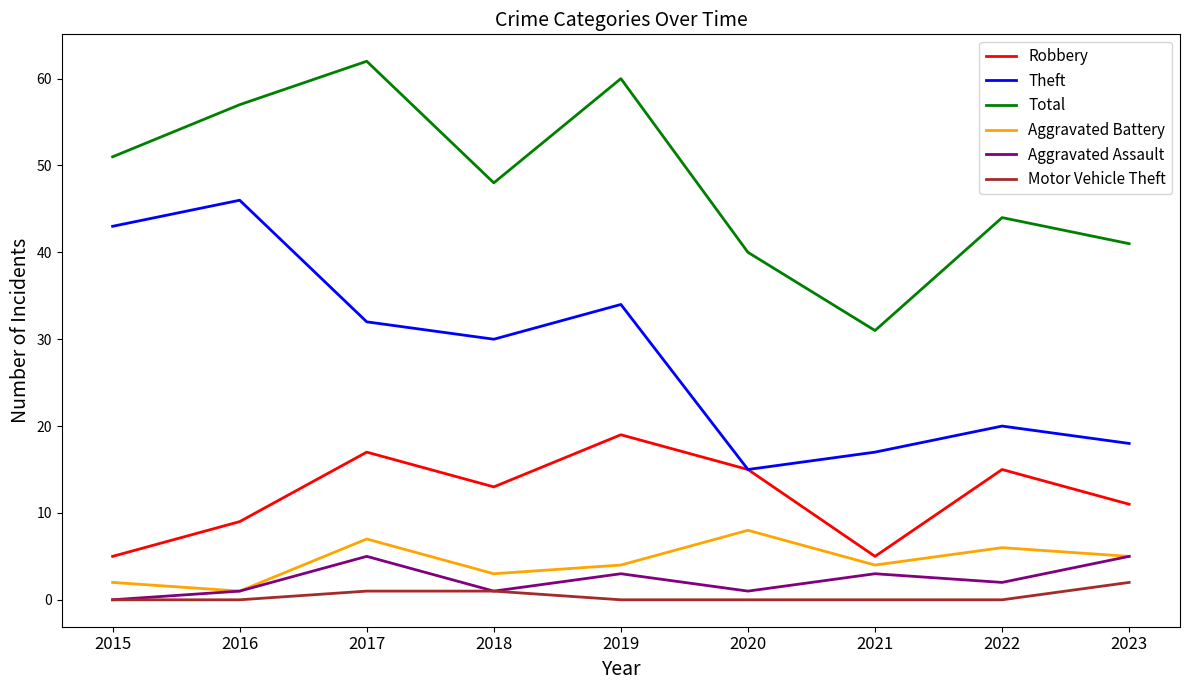

True or false: Total has more than 0 points higher than both neighbors.

True